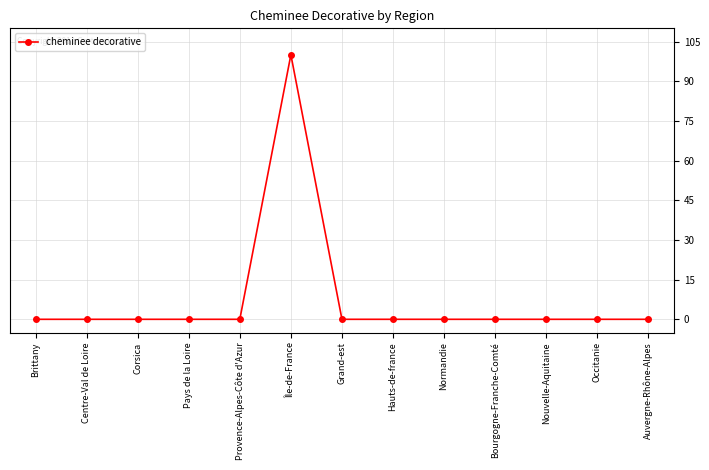

True or false: the data shows 0 at Corsica.

True